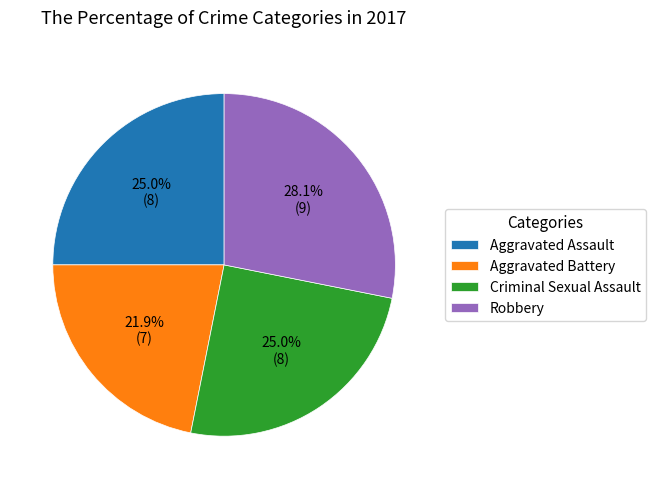

How many slices are in this pie chart?

4